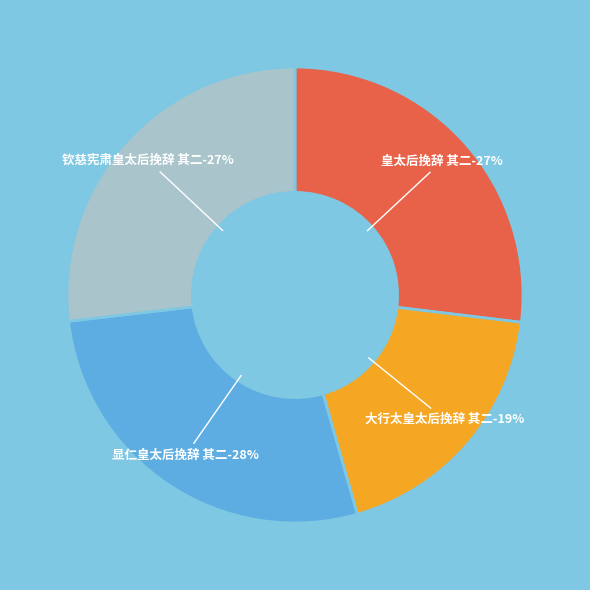

Rank the categories by value from lowest to highest.

大行太皇太后挽辞 其二, 钦慈宪肃皇太后挽辞 其二, 皇太后挽辞 其二, 显仁皇太后挽辞 其二